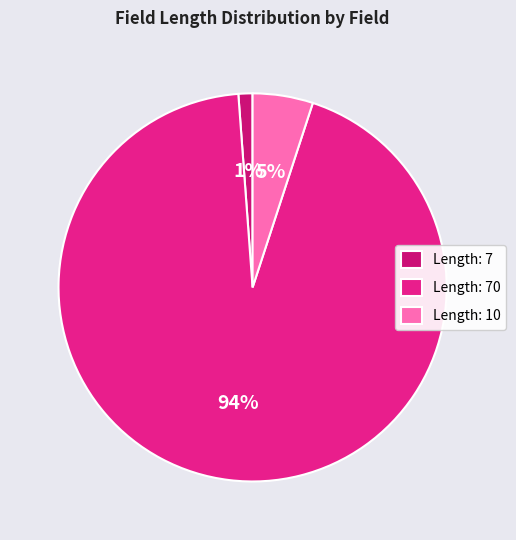

How many slices are in this pie chart?

3